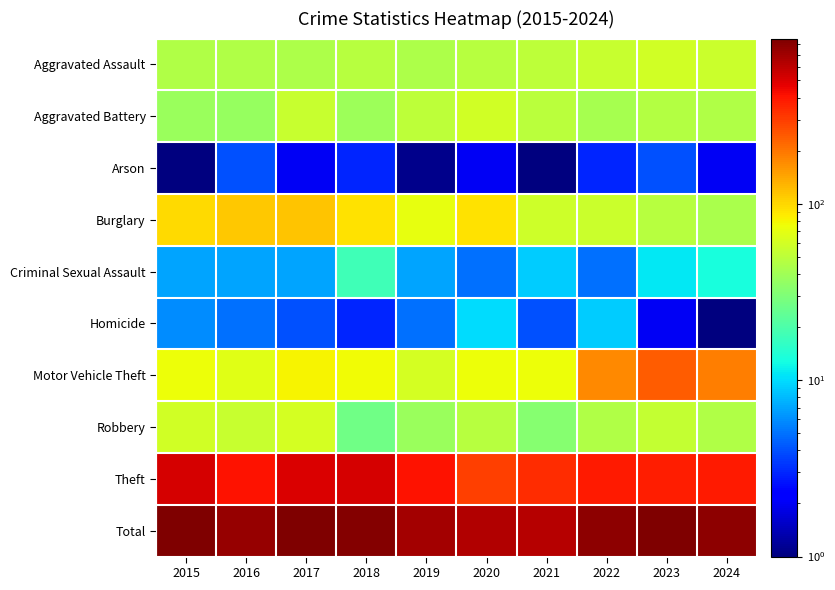

At which label is Robbery closest to 43?

2022